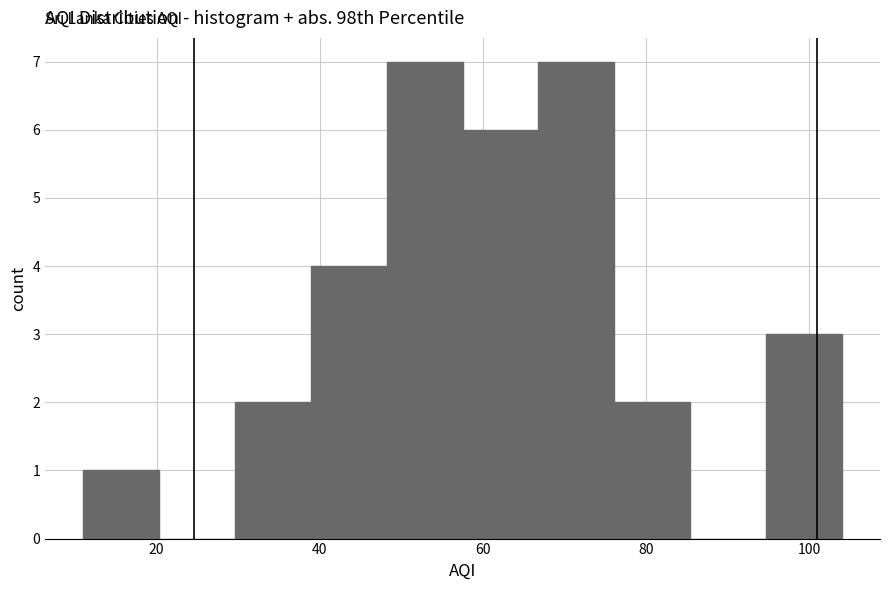

Reading left to right, list every bar in this chart as the range it spans on the x-axis followed by its height. Neither the bar edges nor the heights are printed on the chart, so give them approximately, as read against the axes.

12 to 20: 1
20 to 30: 0
30 to 38: 2
38 to 48: 4
48 to 58: 7
58 to 66: 6
66 to 76: 7
76 to 86: 2
86 to 94: 0
94 to 104: 3